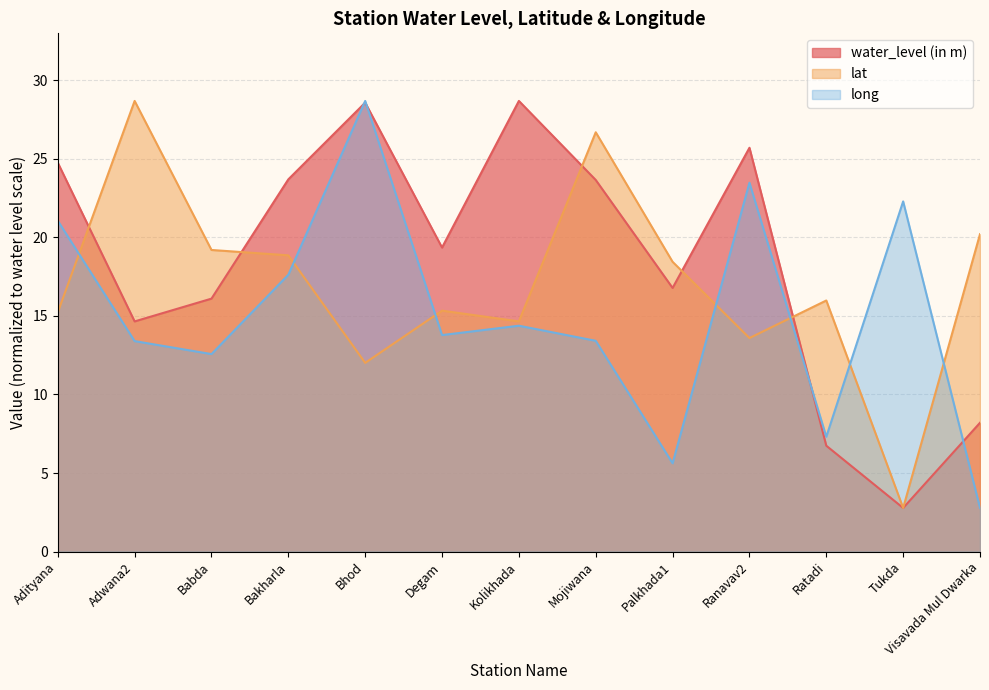

In water_level (in m), how many points are lower than both neighbors (excluding endpoints)?

4